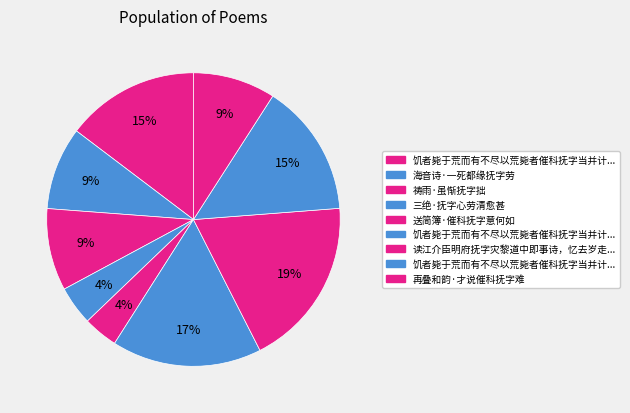

How many segments does this pie chart have?

9